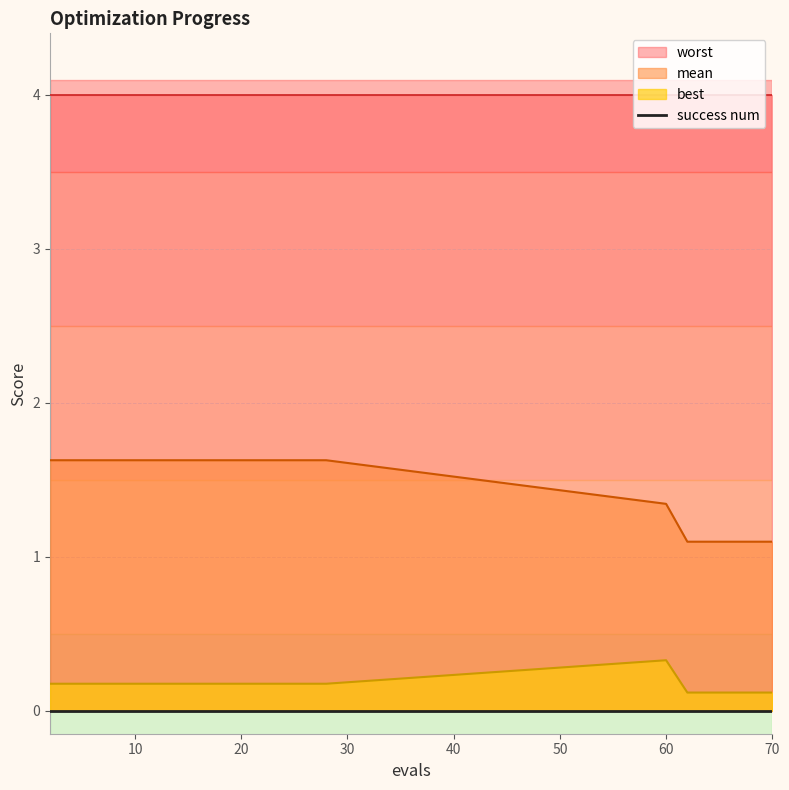

True or false: best and worst intersect in this chart.

False